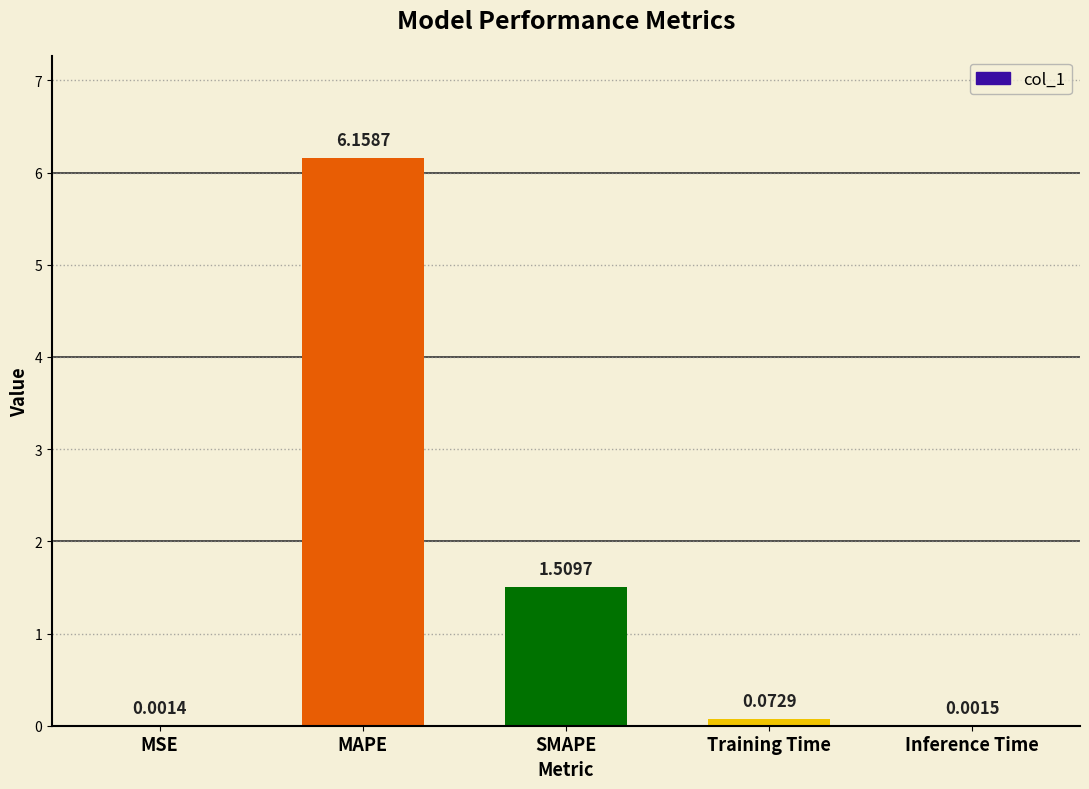

At which category does the chart reach its peak across all series?

MAPE